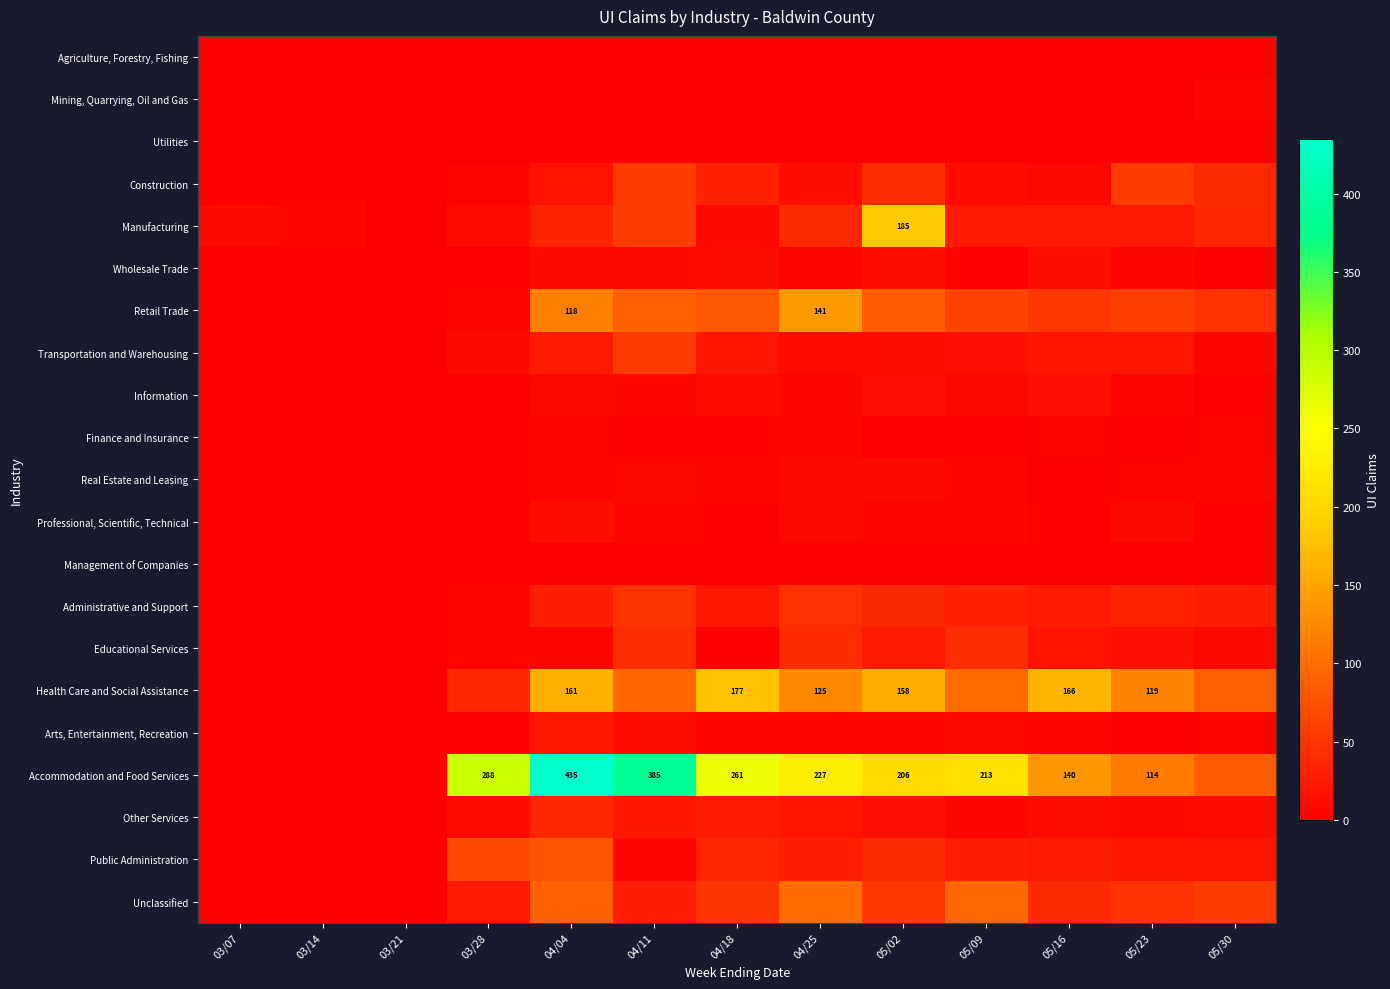

The value of Health Care and Social Assistance at 05/23 is 187. True or false?

False